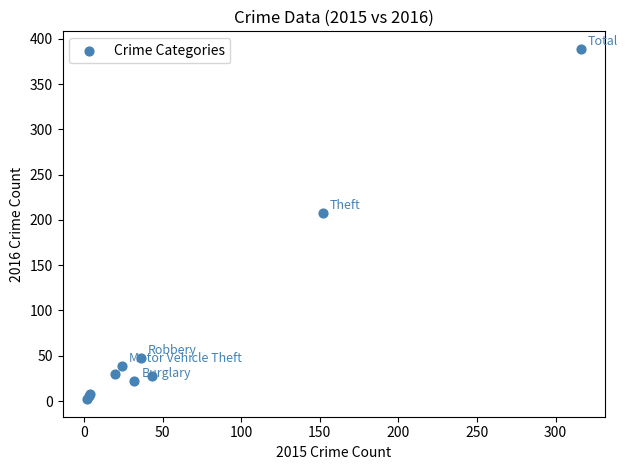

What Y value in the scatter plot is closest to 195?

208